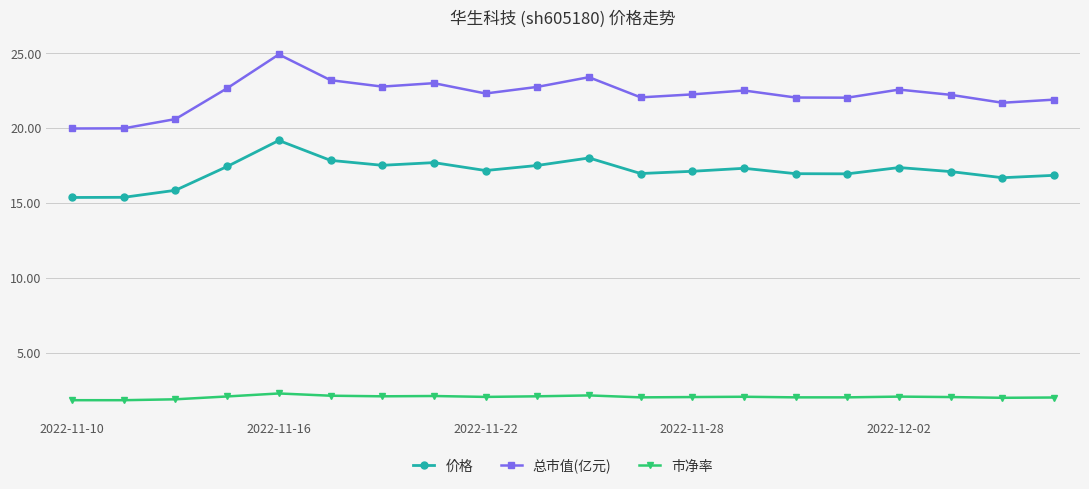

What are all the series names shown in the legend?

价格, 总市值(亿元), 市净率